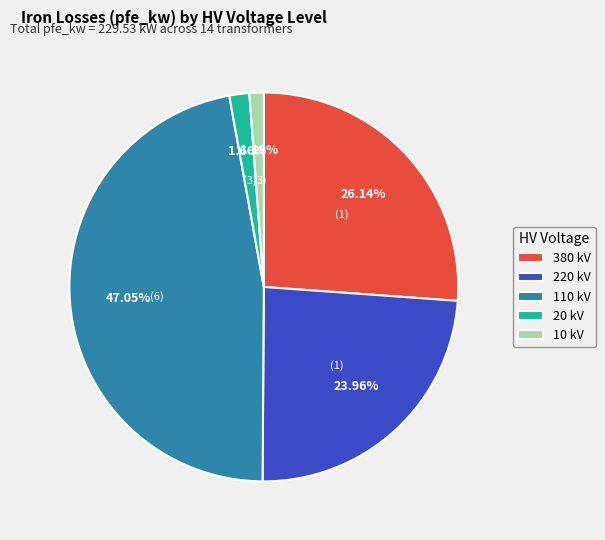

Do 10 kV and 110 kV together represent more than half of the pie?

No